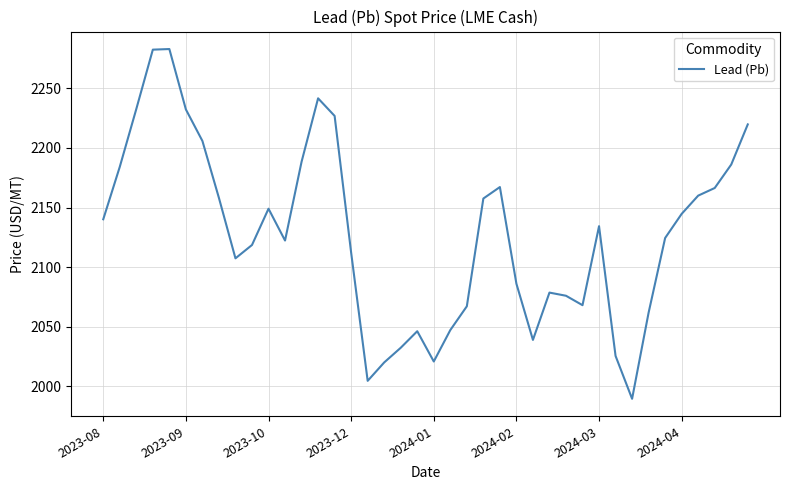

Count the number of data series in this chart.

1